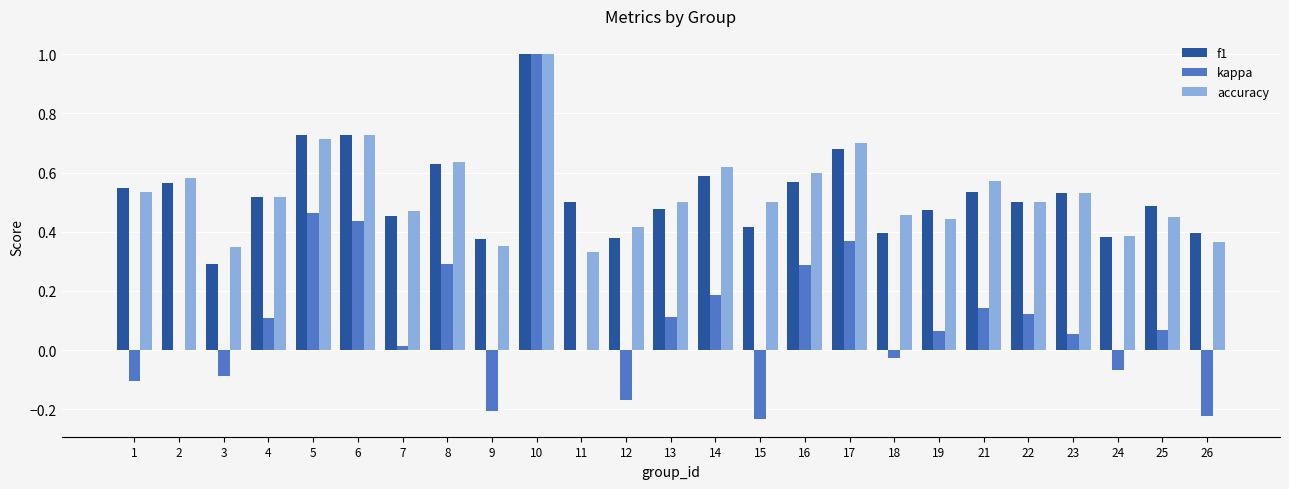

What is the sum of all f1 values?

13.1